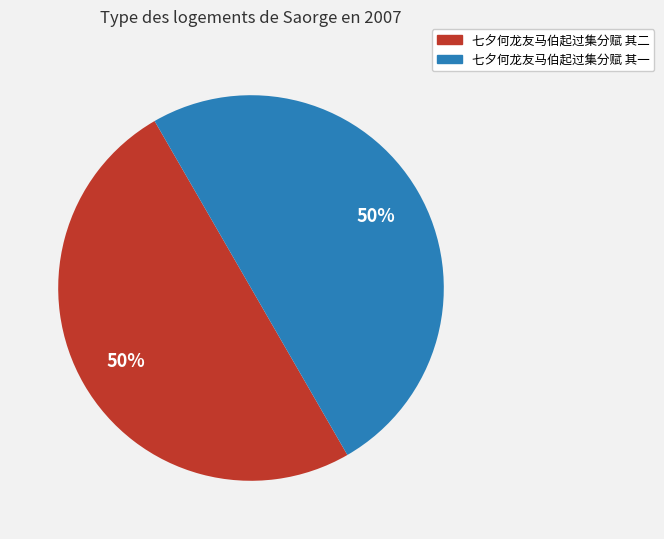

Is it true that 七夕何龙友马伯起过集分赋 其二 is 50% of the pie?

True